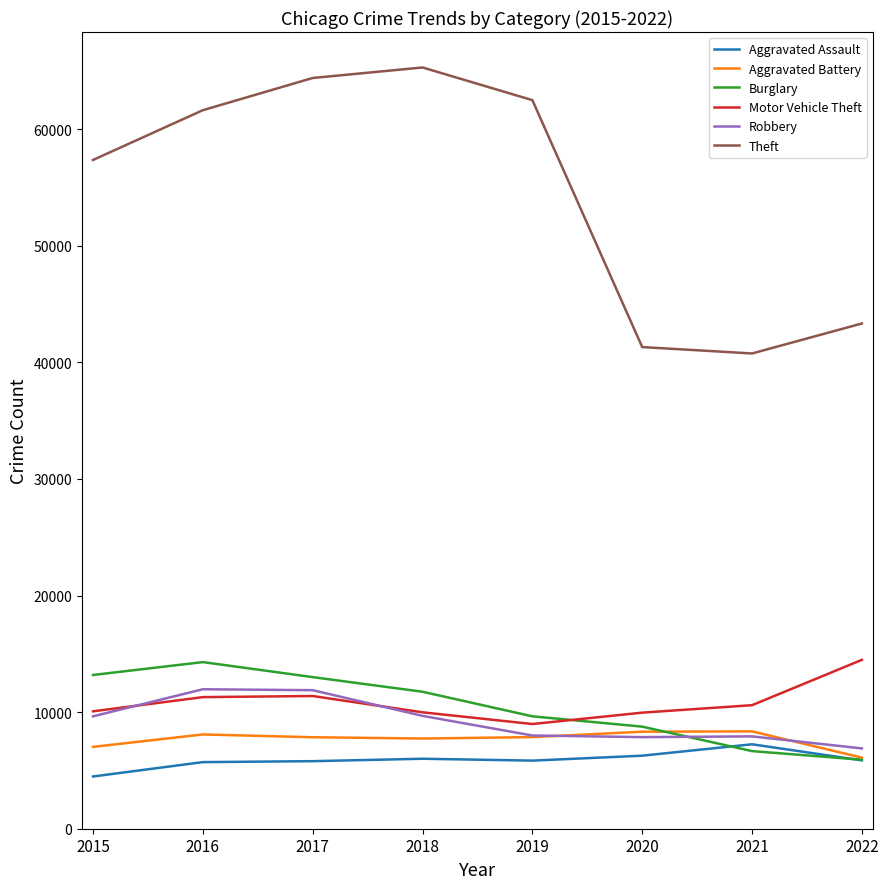

True or false: Robbery has a value of 4231 at 2021.

False